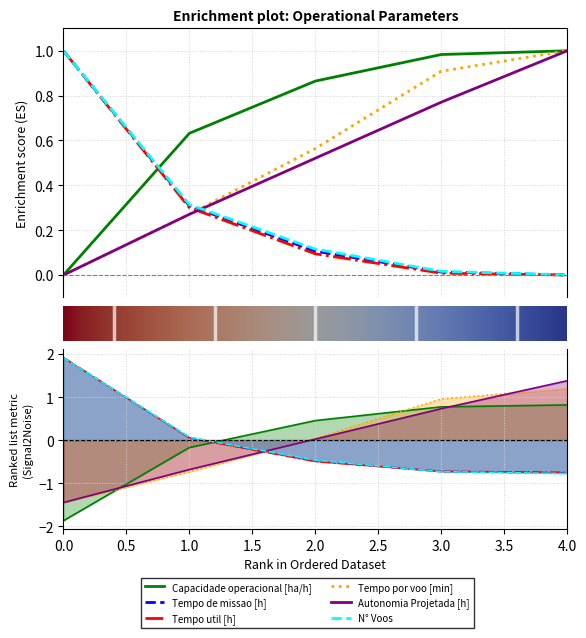

The value of Tempo por voo [min] at 2 is 0.1. True or false?

False